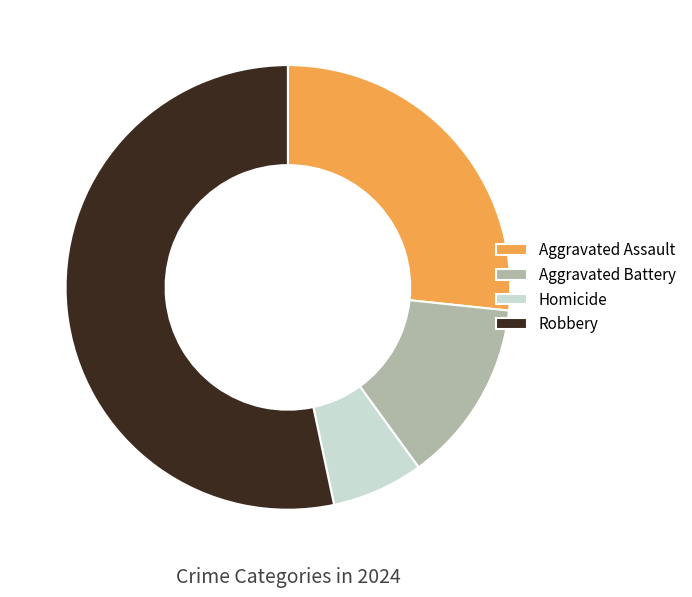

Which category has the biggest portion of the pie?

Robbery